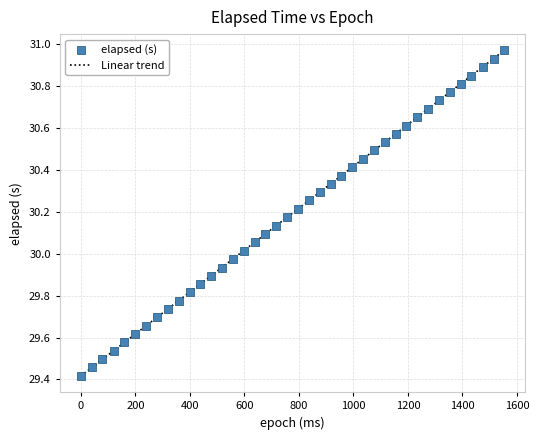

What is the range of X values (max minus min)?

1553.0